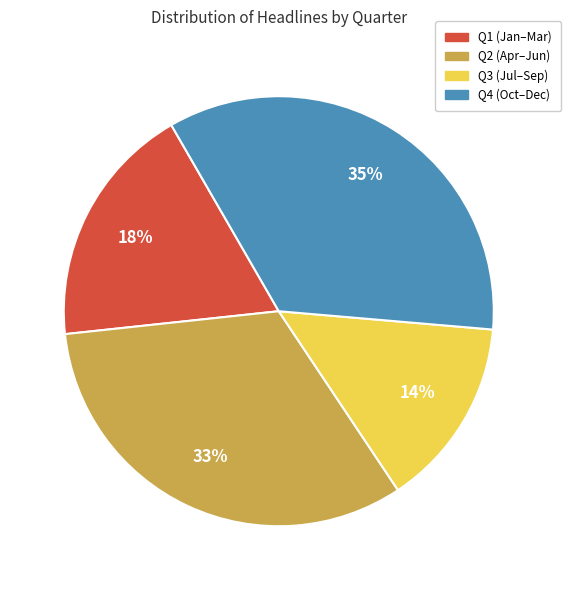

To the nearest percent, what is the average slice percentage?

25%